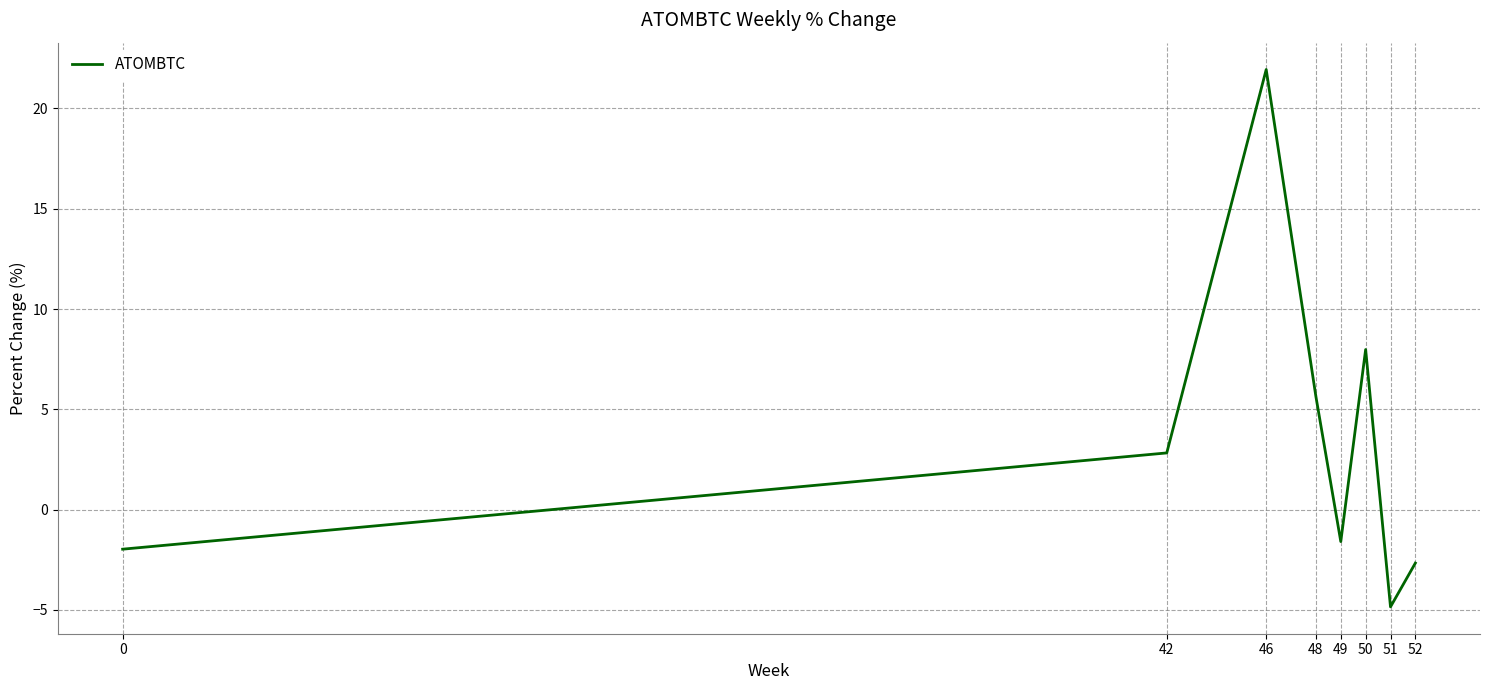

The chart shows a value of 4.3 at 50. True or false?

False